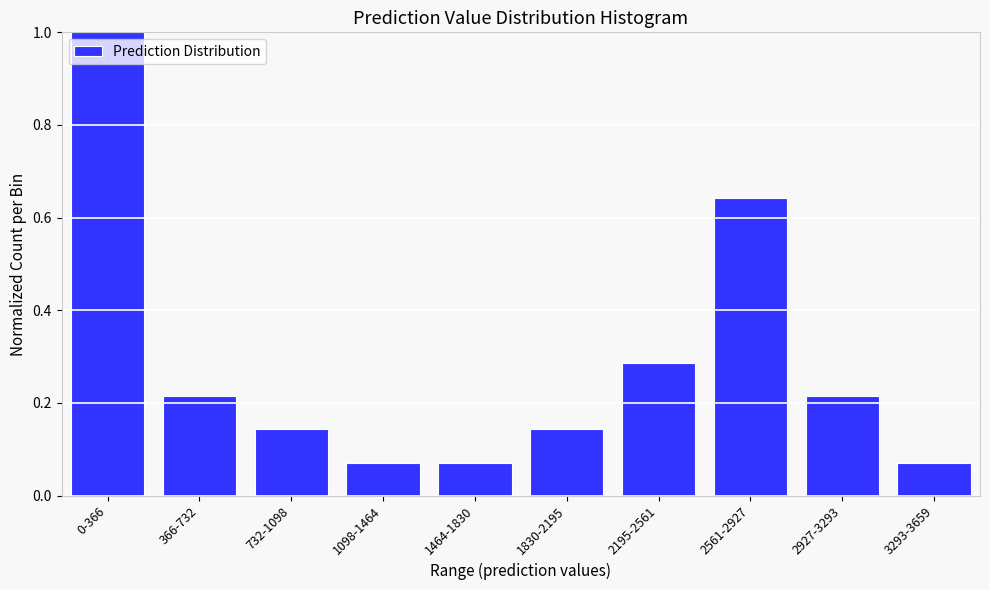

Which category has the highest value across all series?

0-366